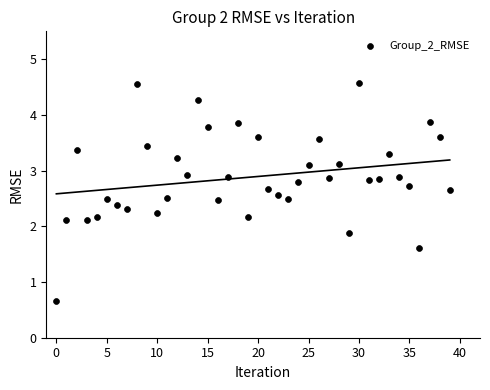

What is the range of Y values (max minus min)?

3.9